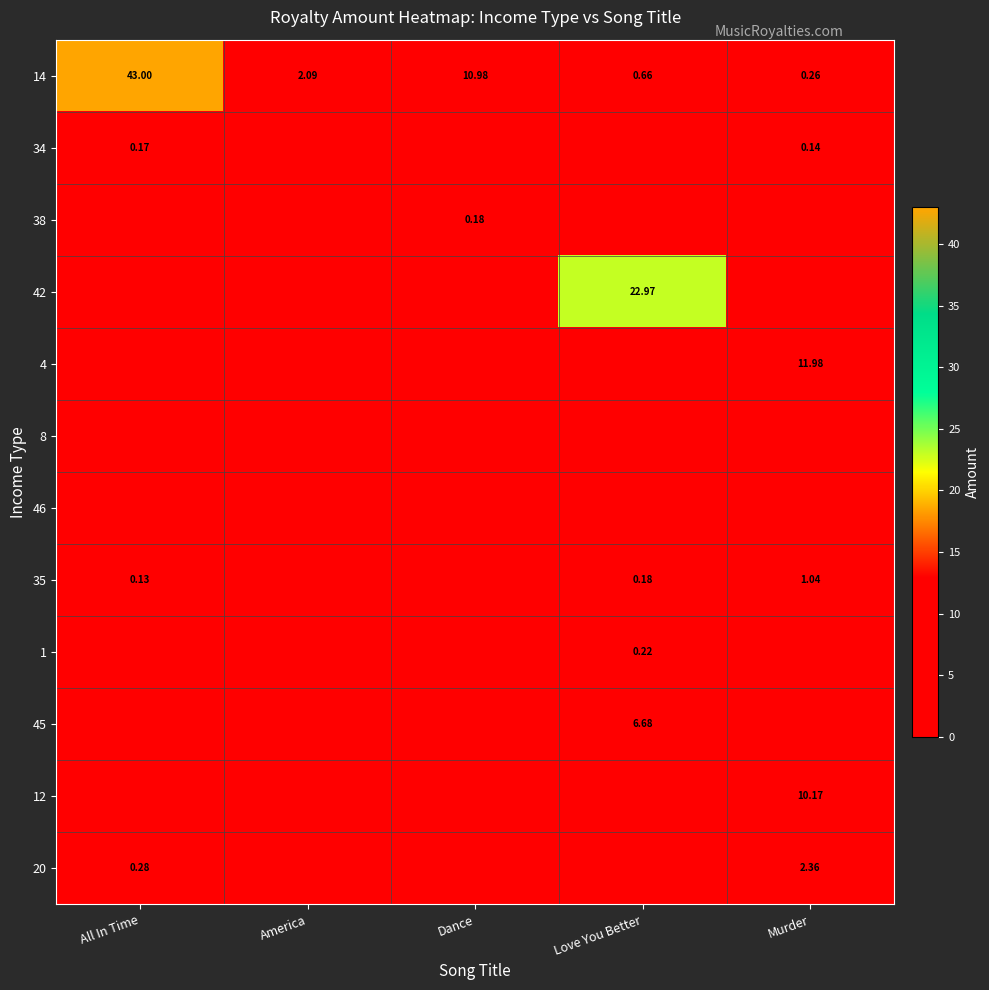

At which label does 14 reach its peak?

All In Time